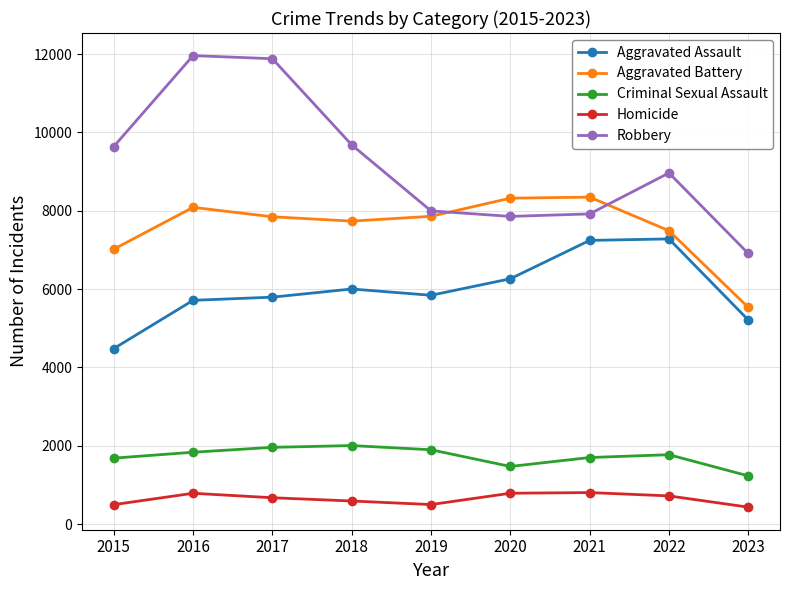

Which series changed the most between 2017 and 2021?

Robbery